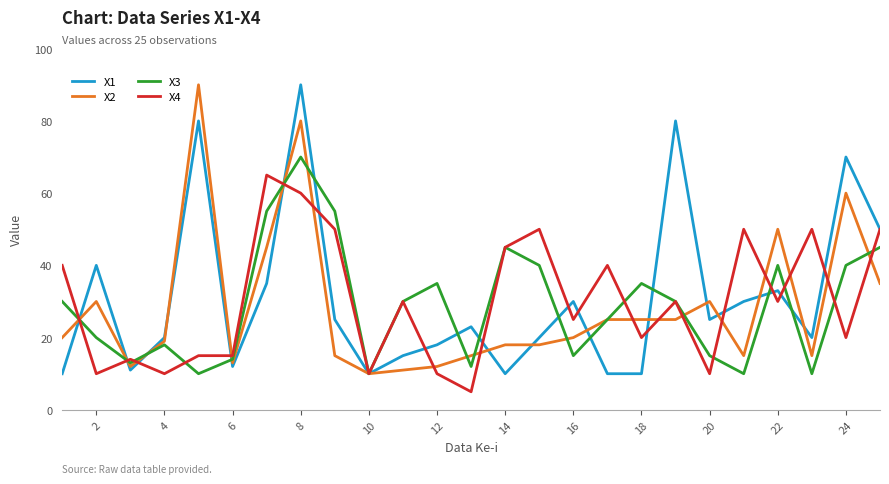

What is the minimum value for X1?

10